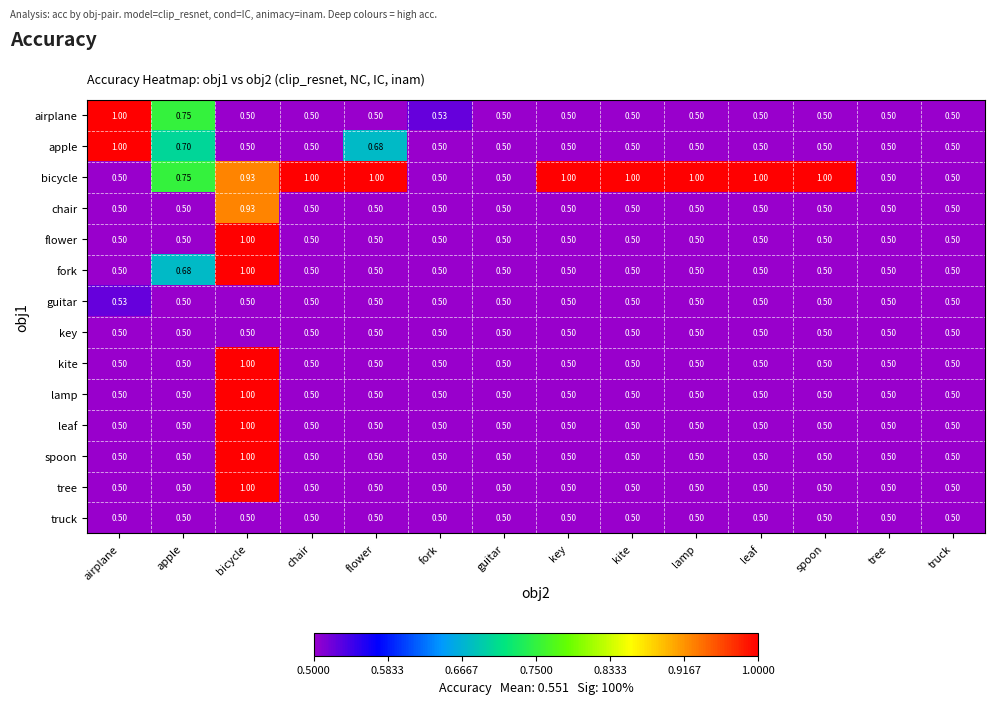

Between kite and truck, which series saw the biggest shift?

bicycle